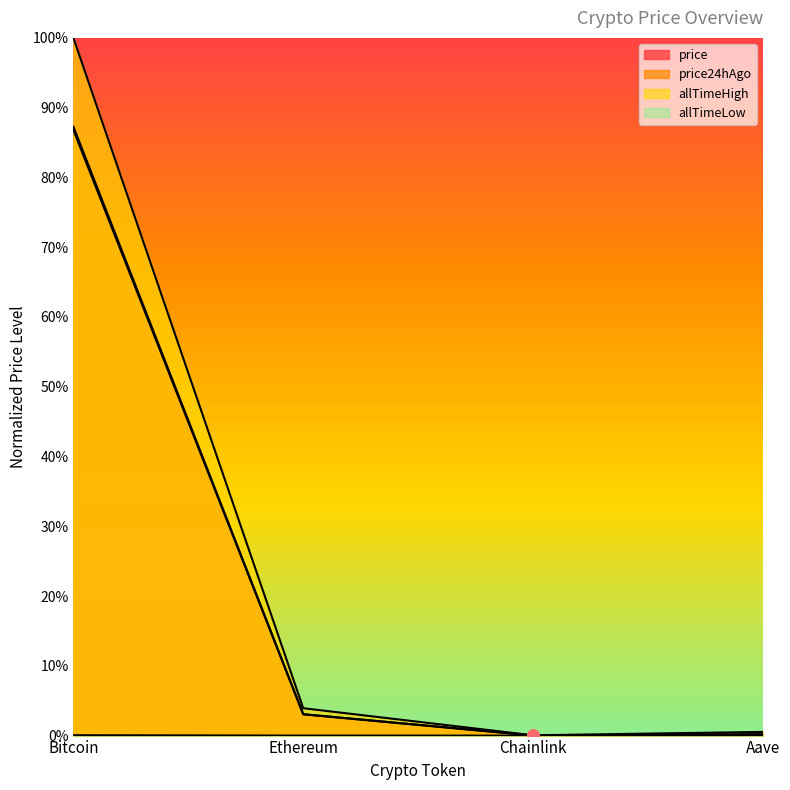

Is it true that allTimeHigh equals 0.0 at Ethereum?

True